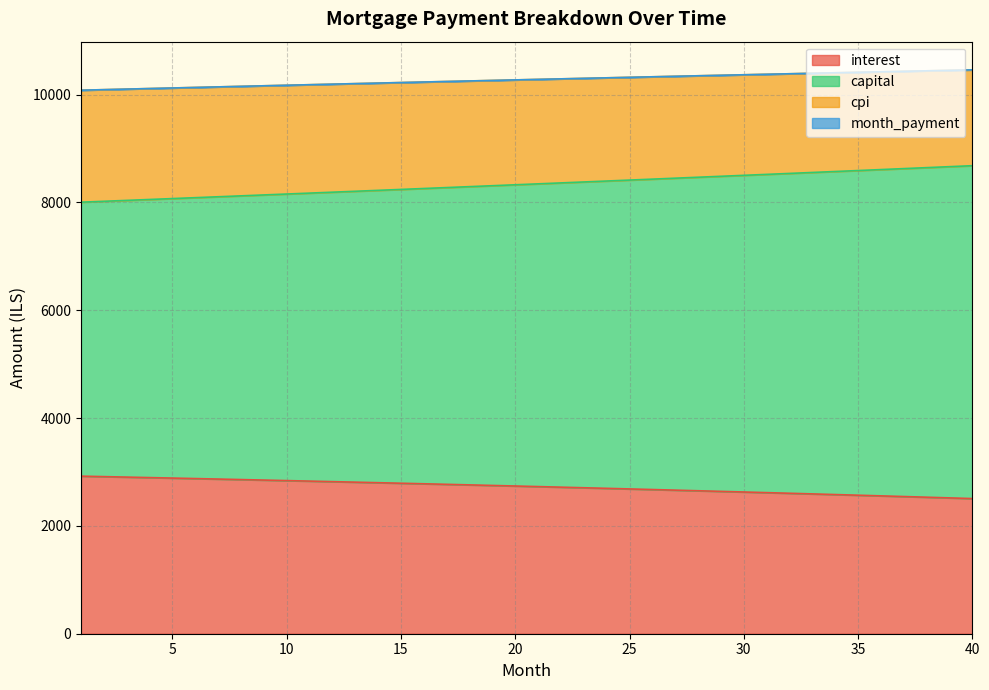

At which label does month_payment first exceed 10282?

21